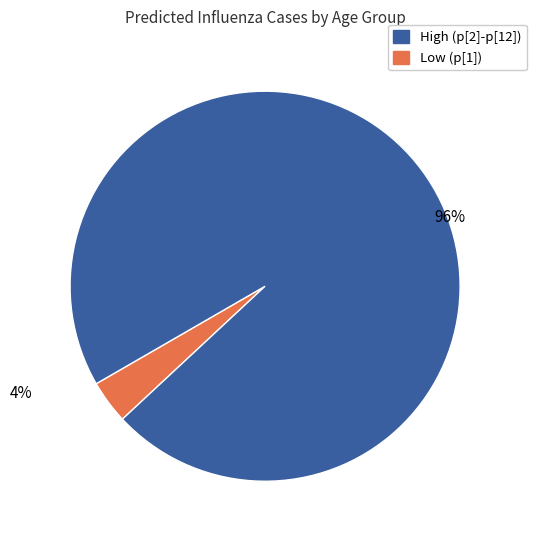

Is there any slice that represents more than half of the pie?

Yes